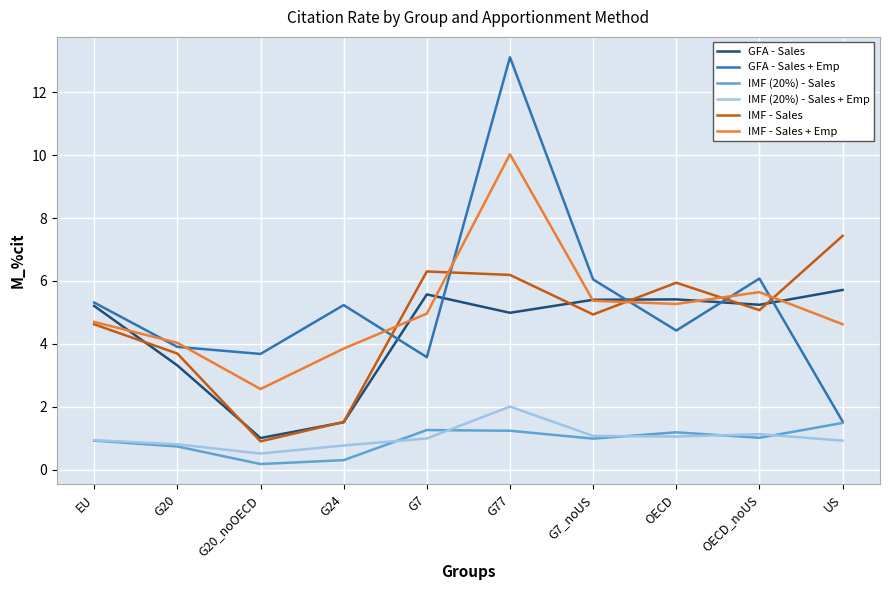

What is the difference between the GFA - Sales + Emp values at OECD and G7_noUS?

1.6